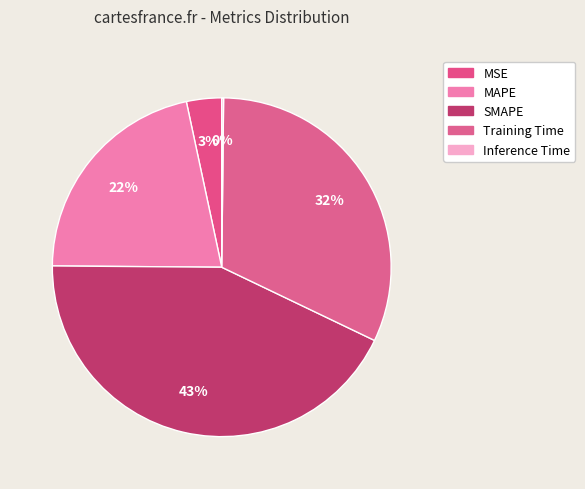

To the nearest percent, what is the average slice percentage?

20%